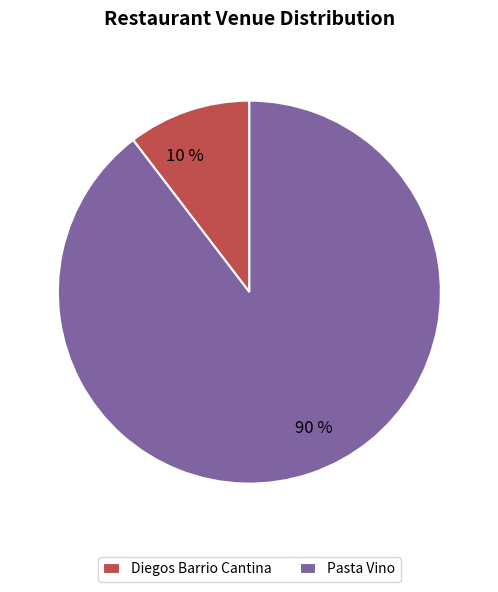

Which has a higher value, Pasta Vino or Diegos Barrio Cantina?

Pasta Vino